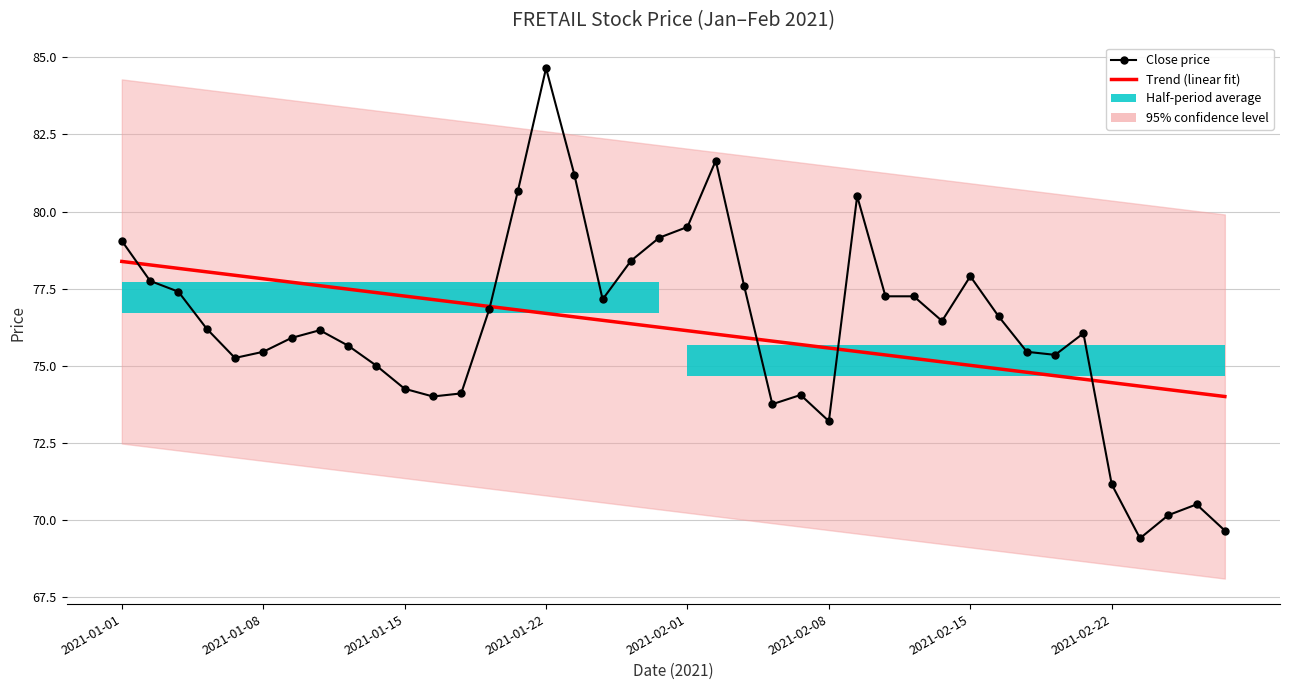

What is the spread (max minus min) of values at 16?

4.6